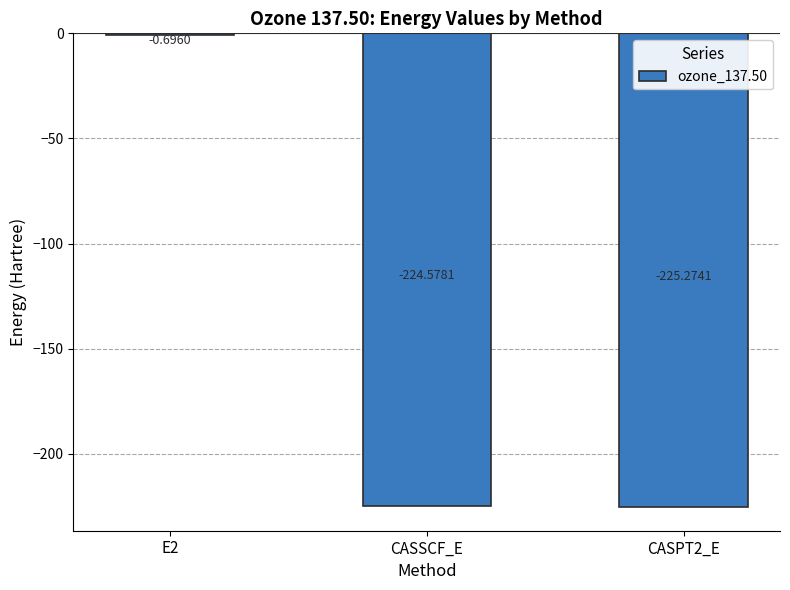

What is the sum of the values at E2 and CASPT2_E?

-226.0